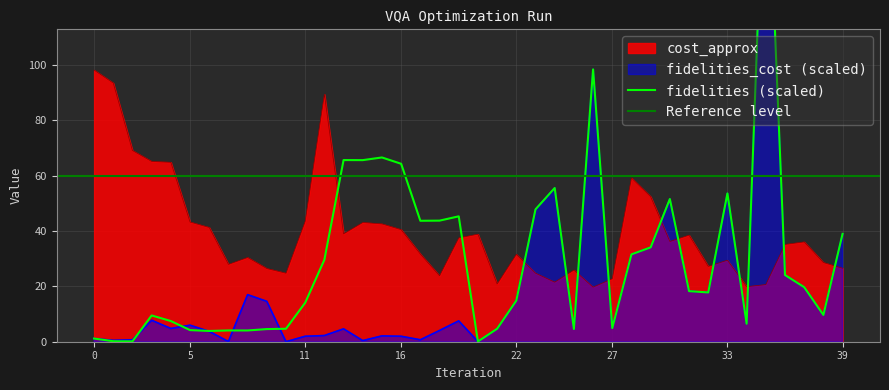

What is the lowest value of the cost_approx series?

19.7